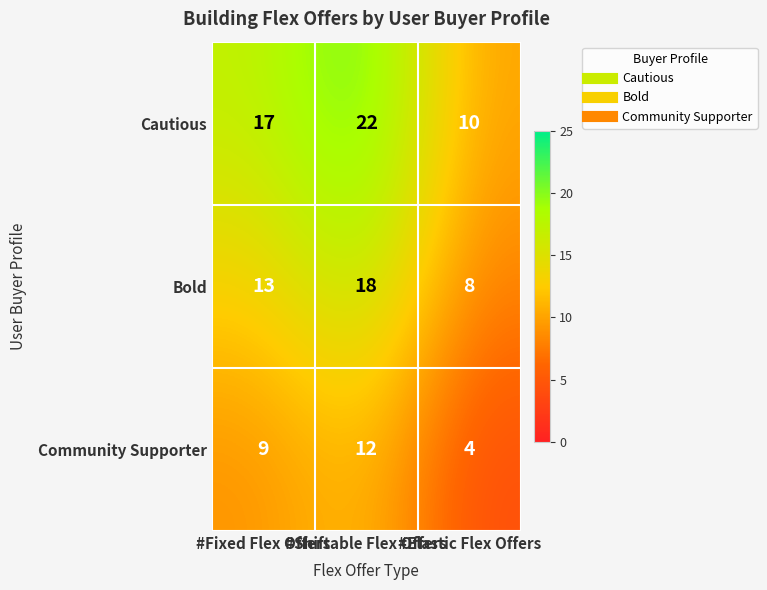

What is the average value of the Bold series?

13